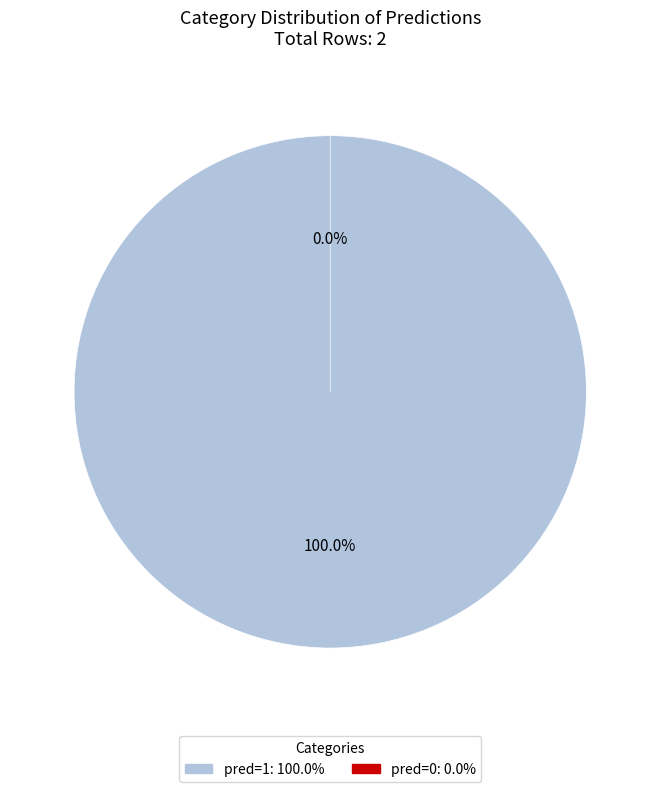

Combined, what portion of the pie is pred=1 and pred=0?

100.0%